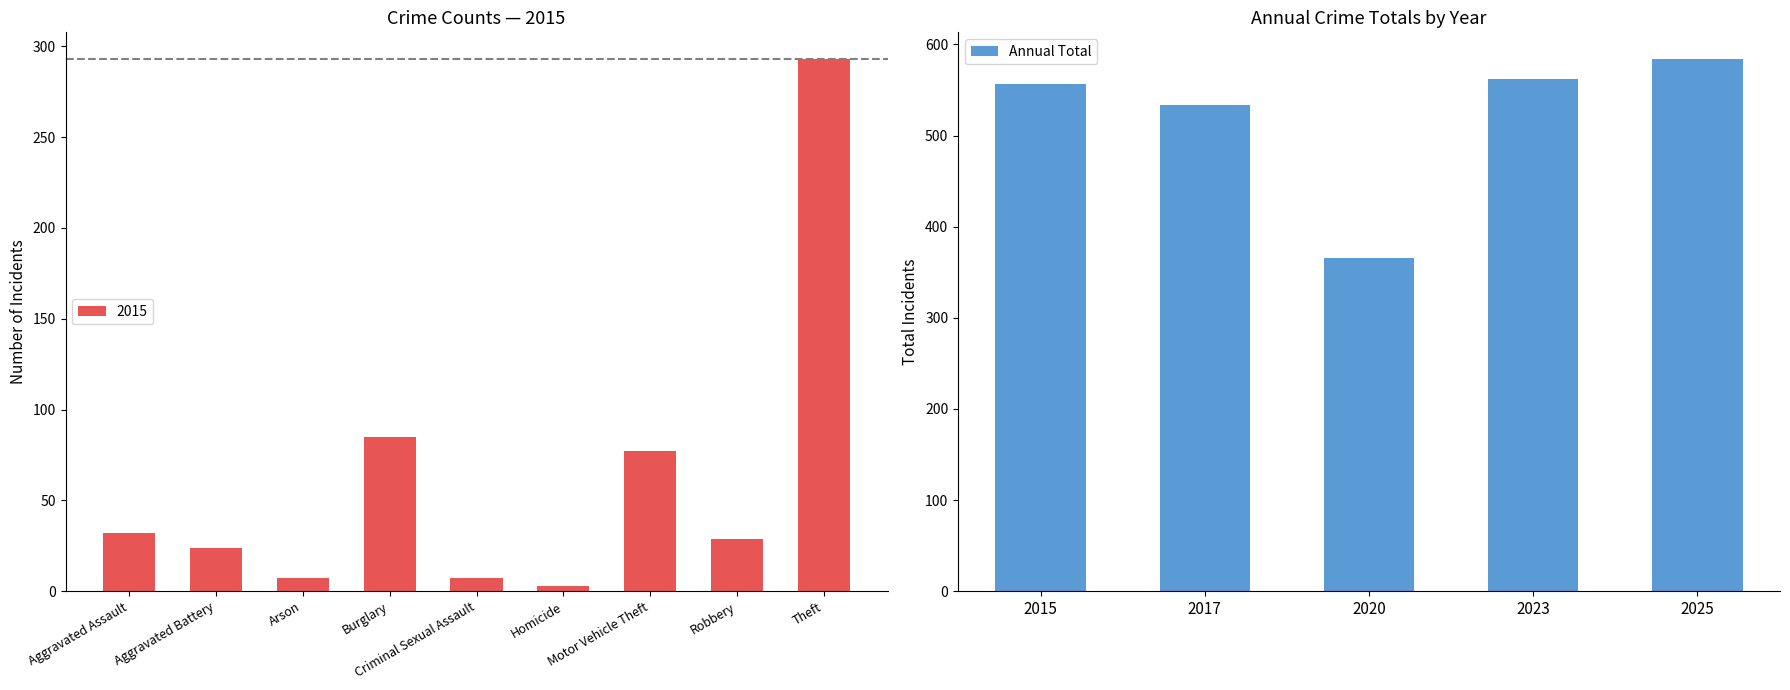

What is the difference between the maximum and minimum values?

218